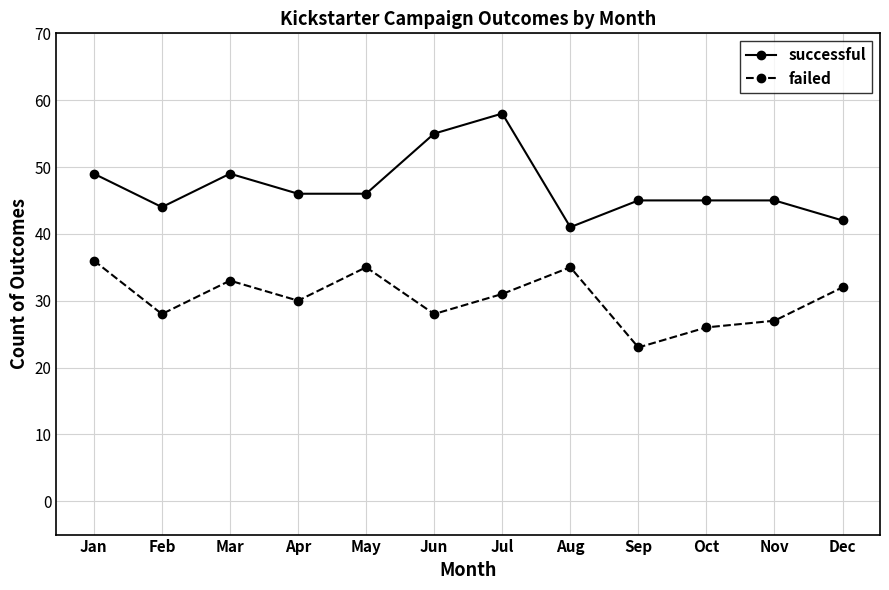

What value does the successful series have at Jun, to the nearest 10?

60